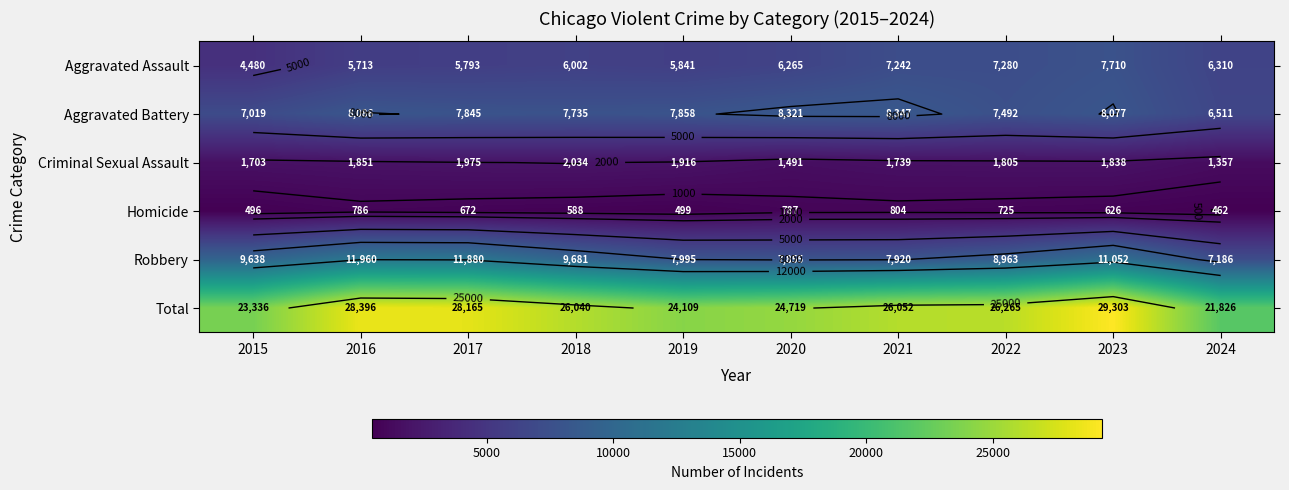

Which category has the lowest value across all series?

2024